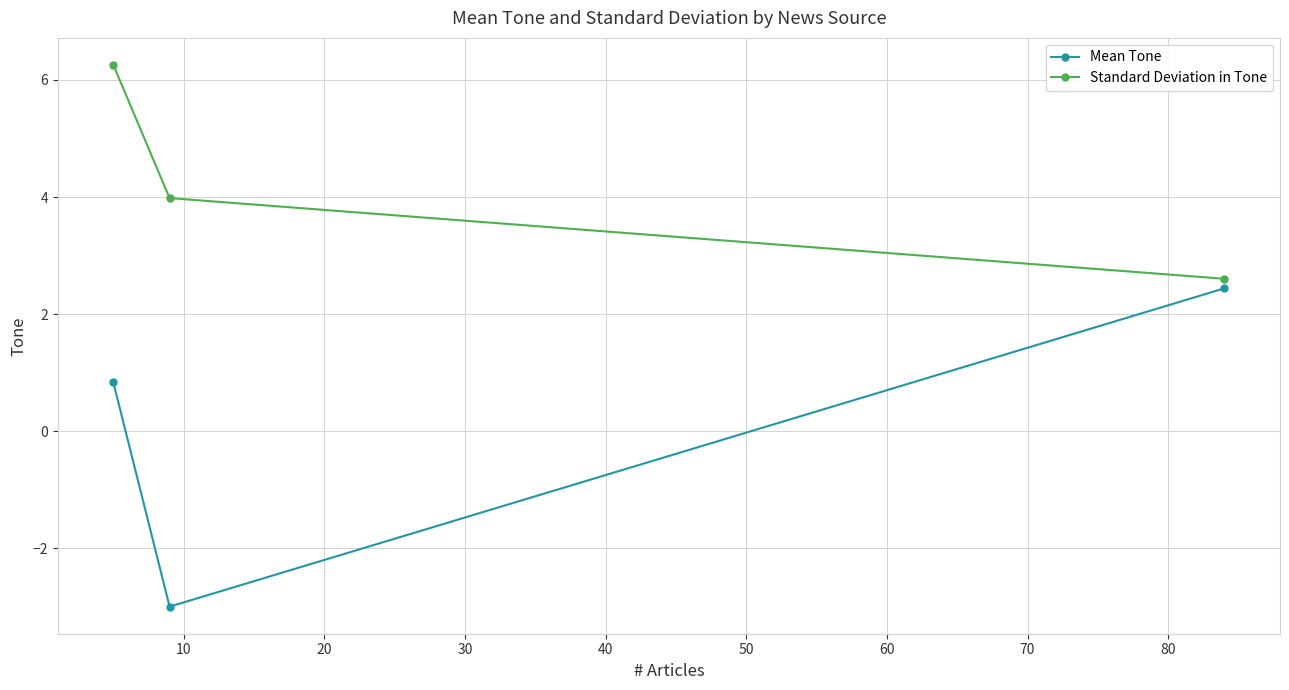

Which series has the largest total across all categories?

Standard Deviation in Tone